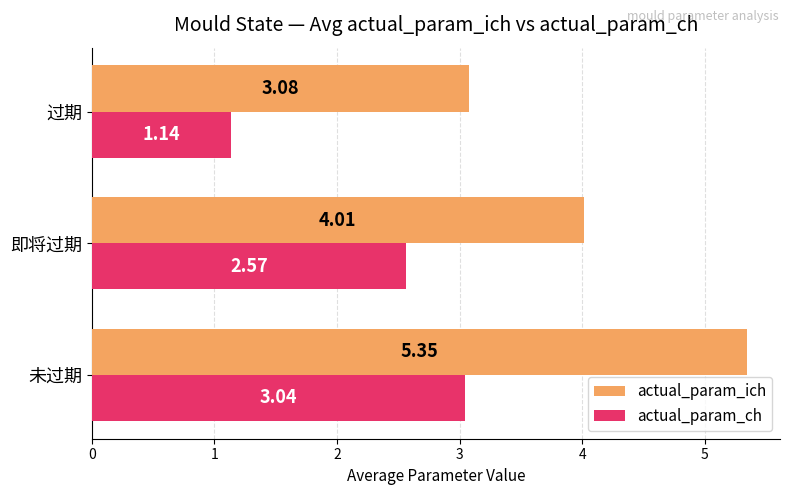

What is the total value across all series at 即将过期?

6.6